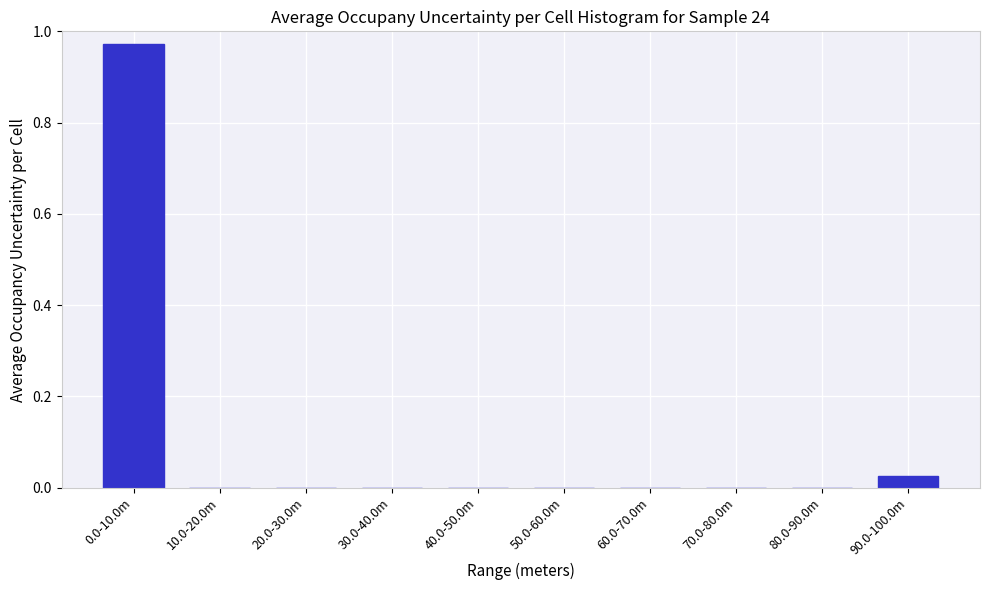

The value at 10.0-20.0m is -0.3. True or false?

False